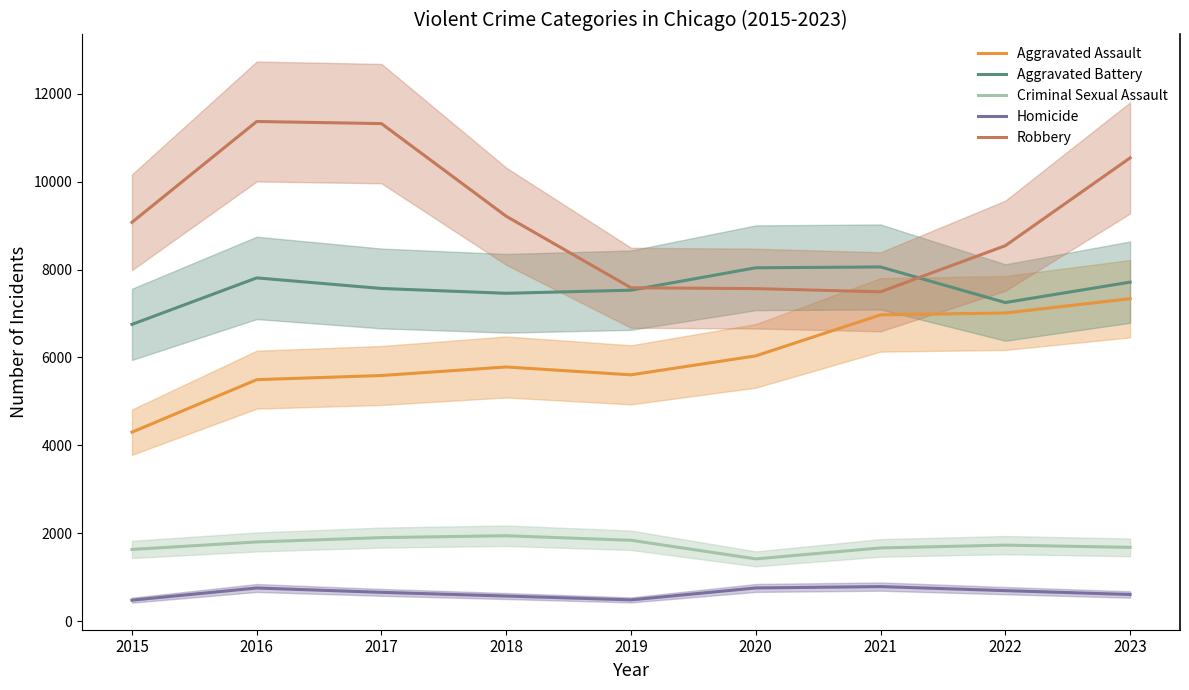

Where is the first local minimum for Aggravated Assault?

2019